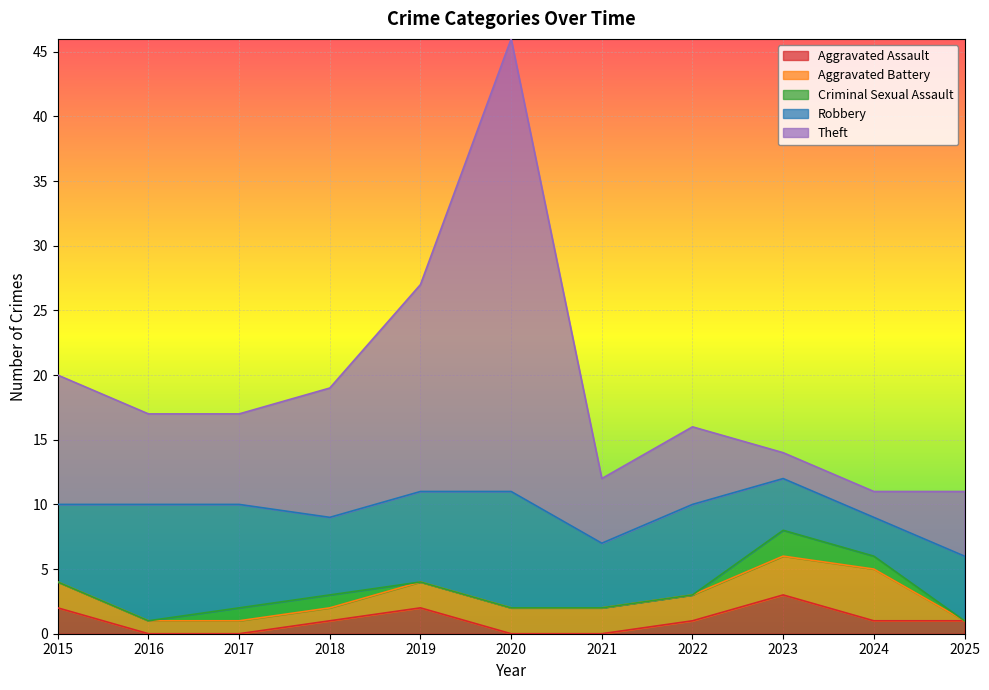

Reading left to right, extract all data points from this chart.

Aggravated Assault: 2015=2	2016=0	2017=0	2018=1	2019=2	2020=0	2021=0	2022=1	2023=3	2024=1	2025=1
Aggravated Battery: 2015=2	2016=1	2017=1	2018=1	2019=2	2020=2	2021=2	2022=2	2023=3	2024=4	2025=0
Criminal Sexual Assault: 2015=0	2016=0	2017=1	2018=1	2019=0	2020=0	2021=0	2022=0	2023=2	2024=1	2025=0
Robbery: 2015=6	2016=9	2017=8	2018=6	2019=7	2020=9	2021=5	2022=7	2023=4	2024=3	2025=5
Theft: 2015=10	2016=7	2017=7	2018=10	2019=16	2020=35	2021=5	2022=6	2023=2	2024=2	2025=5